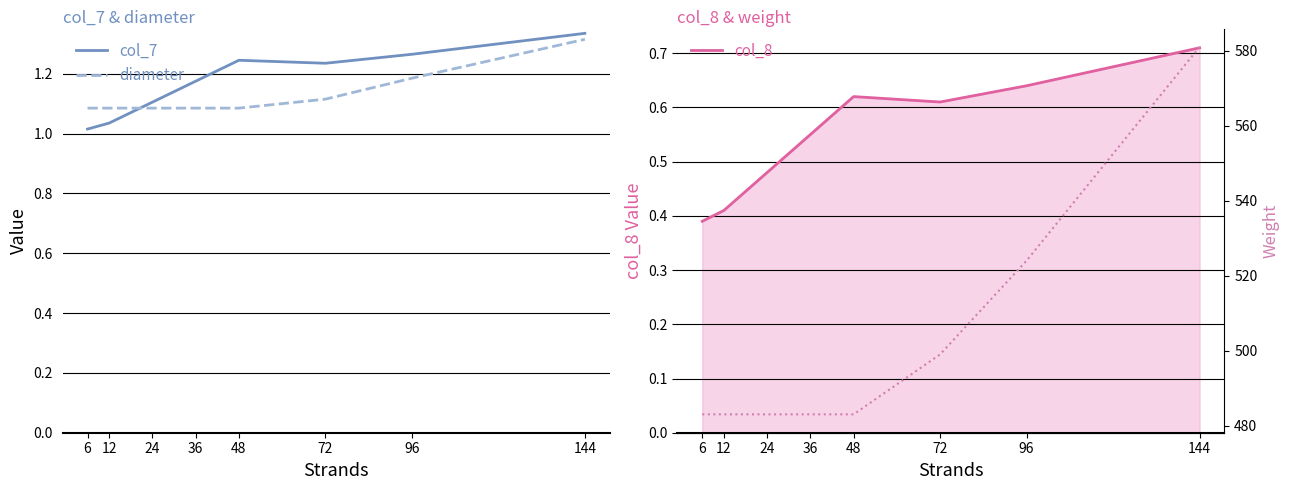

What is the minimum value for col_7?

1.0